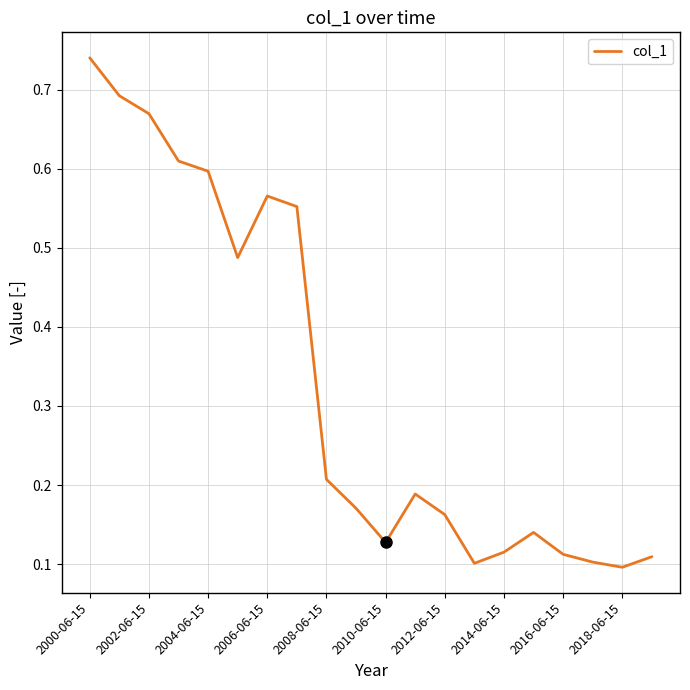

What is the difference between the second highest and second lowest values?

0.6